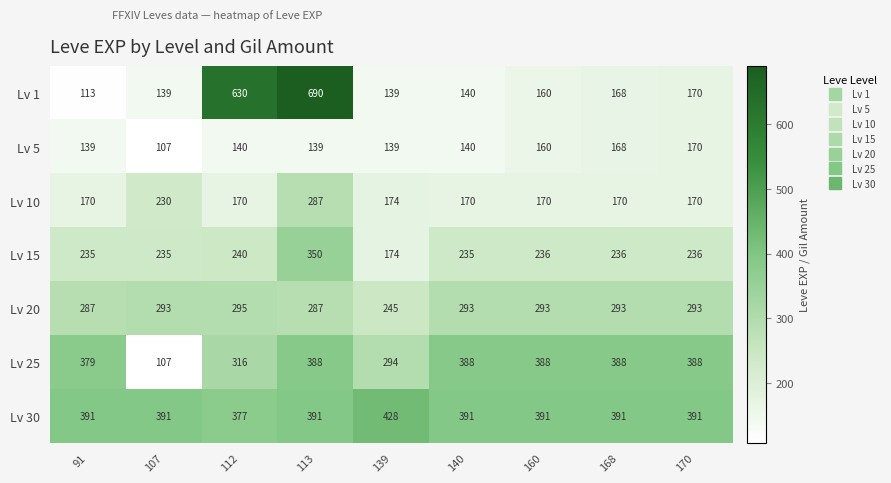

How many data points does each series have?

9